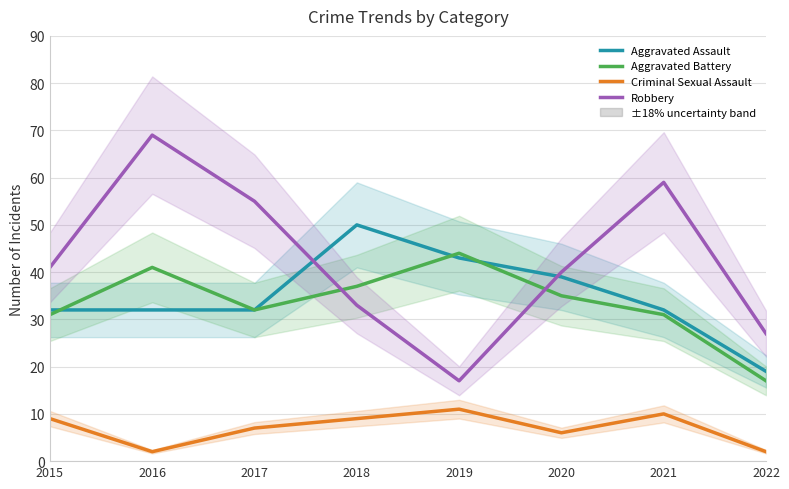

The Aggravated Battery series shows 54 at 2021. True or false?

False